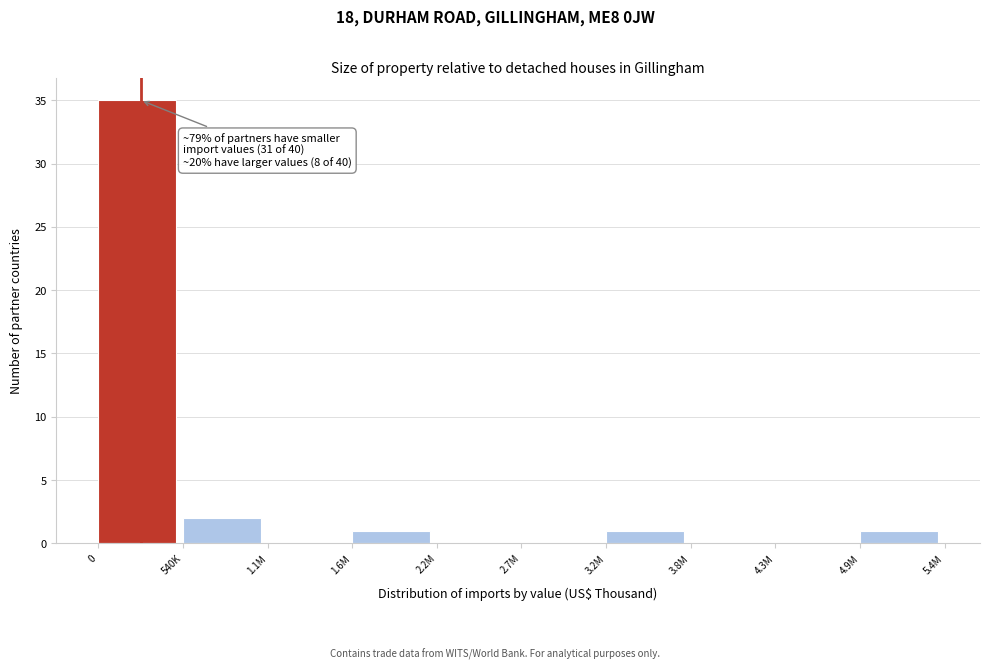

Reading right to left, list all the values displayed in this chart.

4.9M=1	4.3M=0	3.8M=0	3.2M=1	2.7M=0	2.2M=0	1.6M=1	1.1M=0	540K=2	0=35